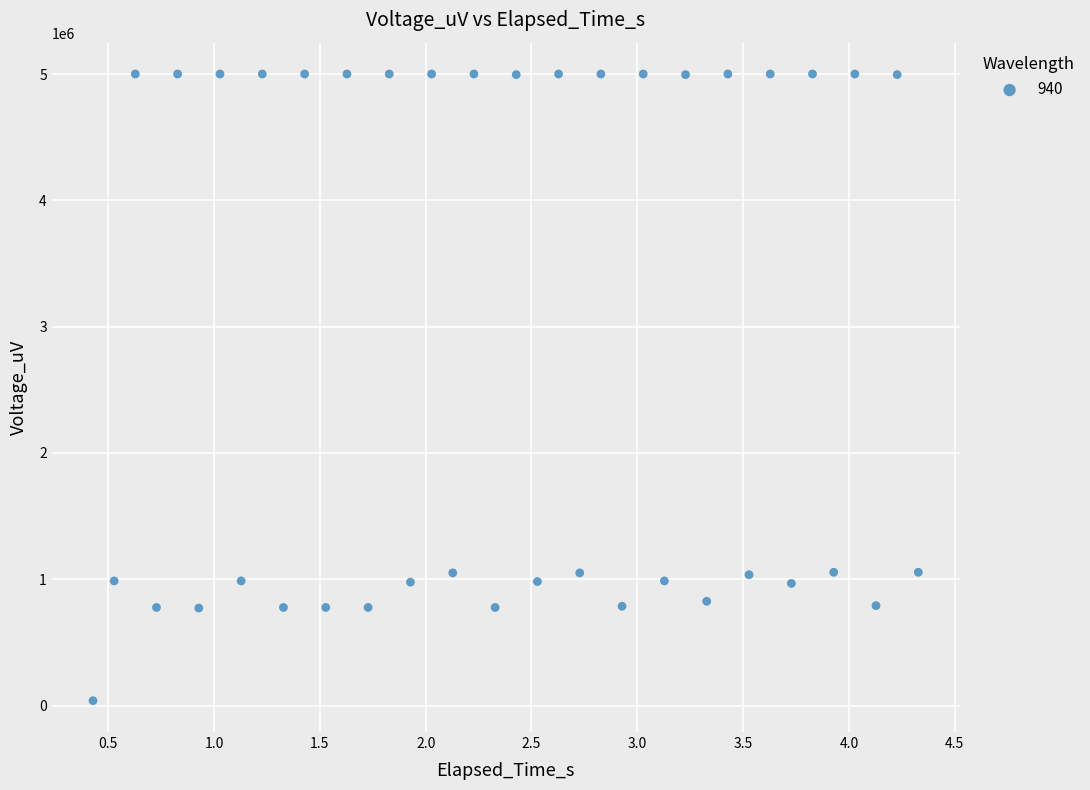

What is the range of Y values (max minus min)?

4960900